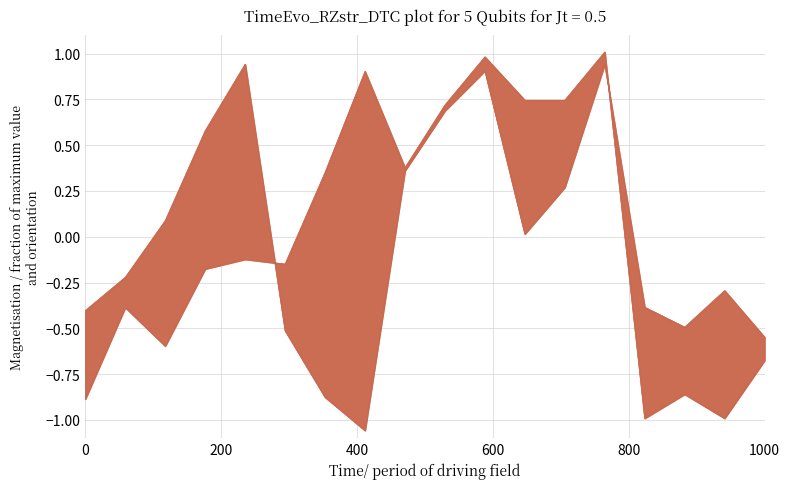

What is the total value across all series at 400?

-0.5